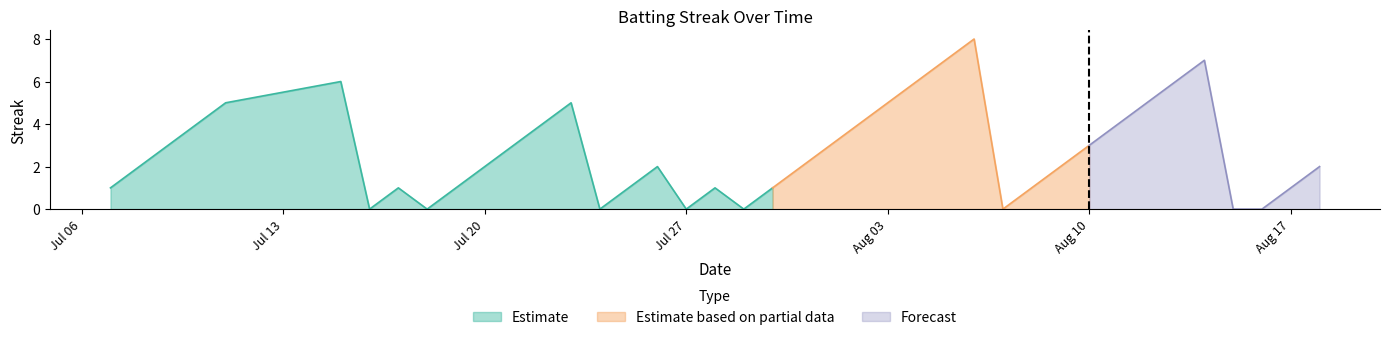

What is the maximum value for Estimate?

6